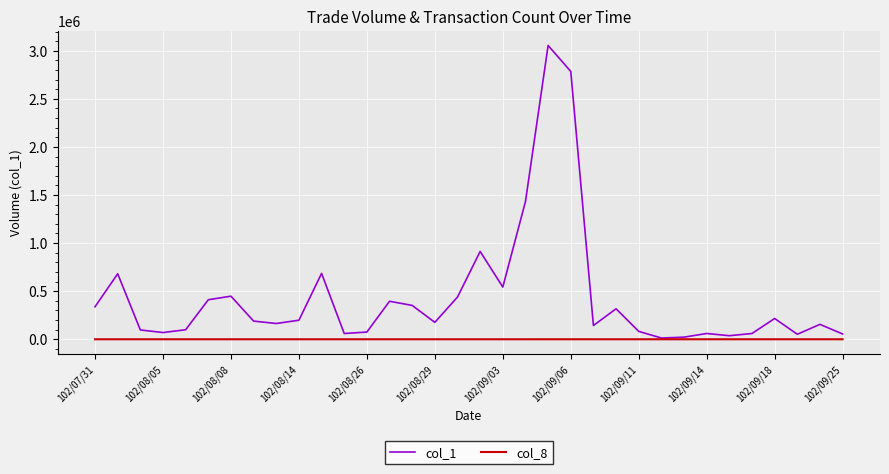

What is the maximum value shown in the chart?

3055000